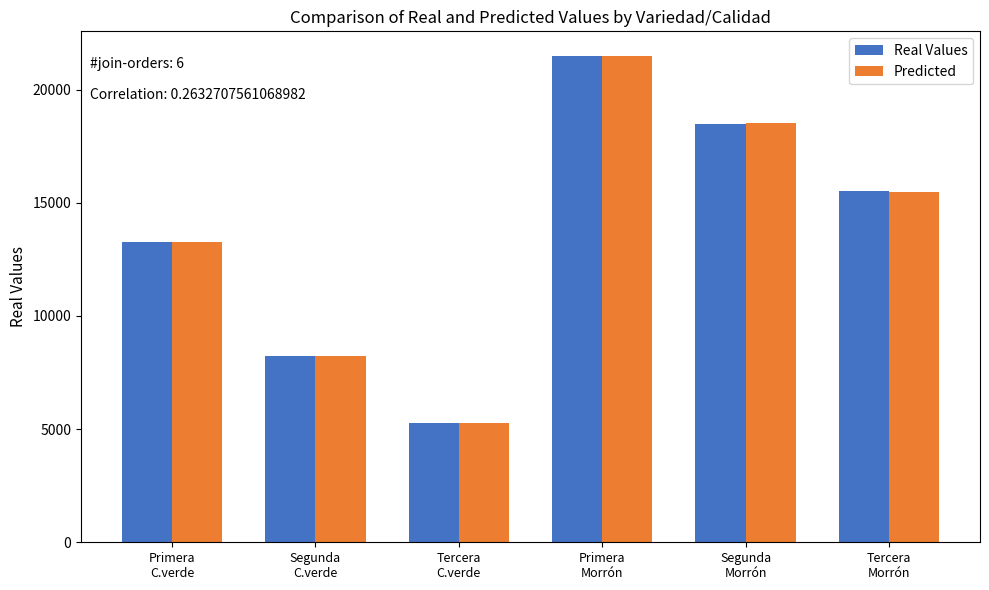

Where does the Real Values series first go above 15500?

Primera
Morrón